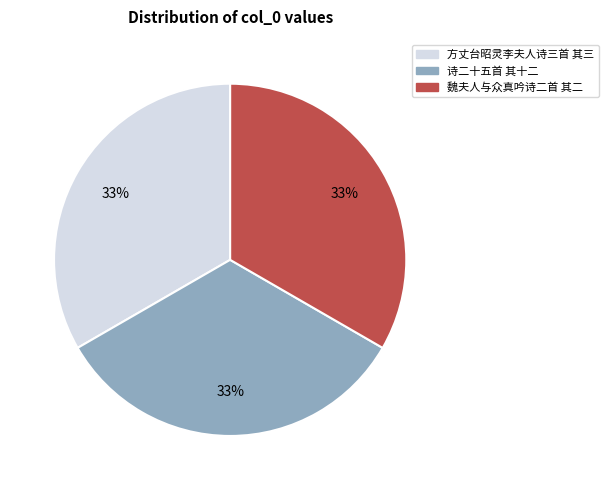

Does any single category account for the majority?

No